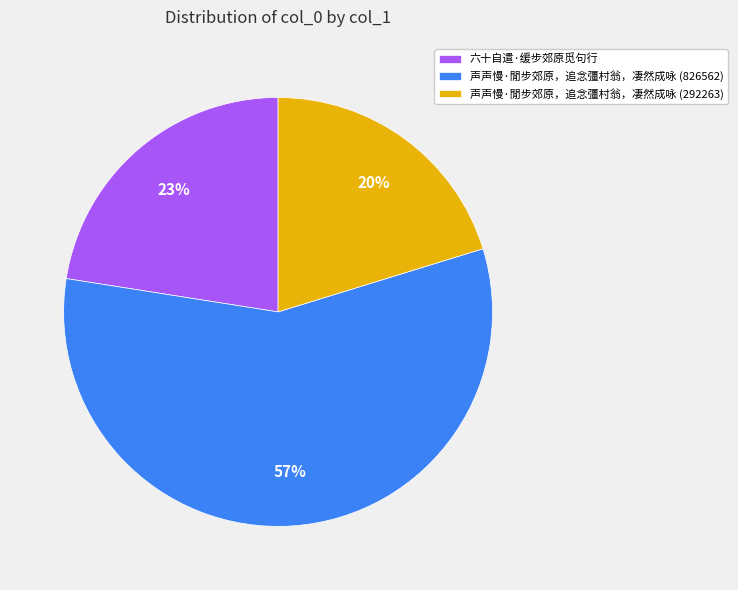

Which category has the smallest portion of the pie?

声声慢·閒步郊原，追念彊村翁，凄然成咏 (292263)